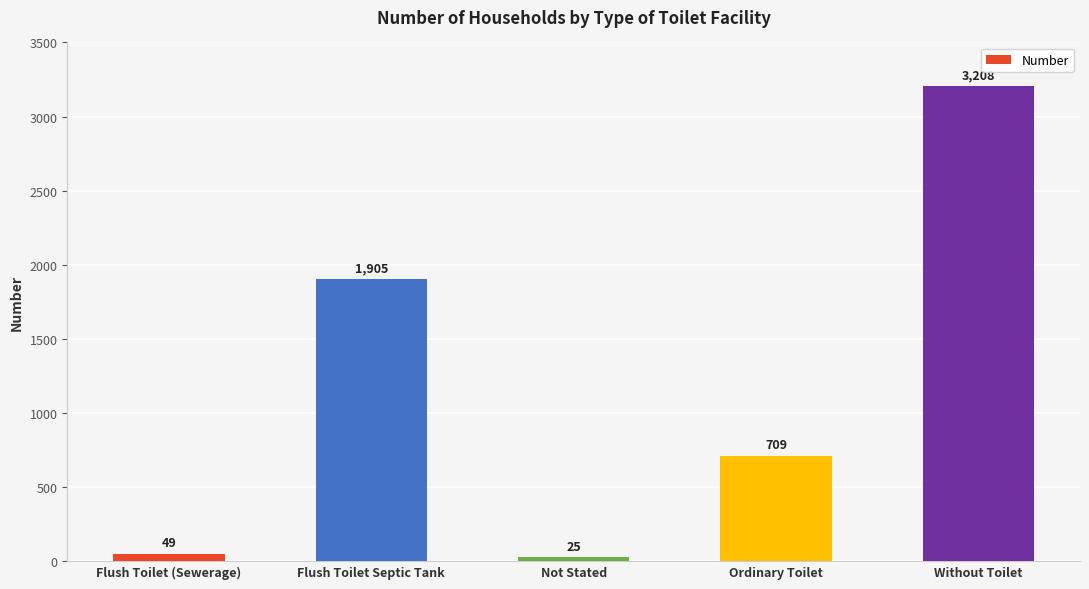

What is the difference between the maximum and minimum values?

3183